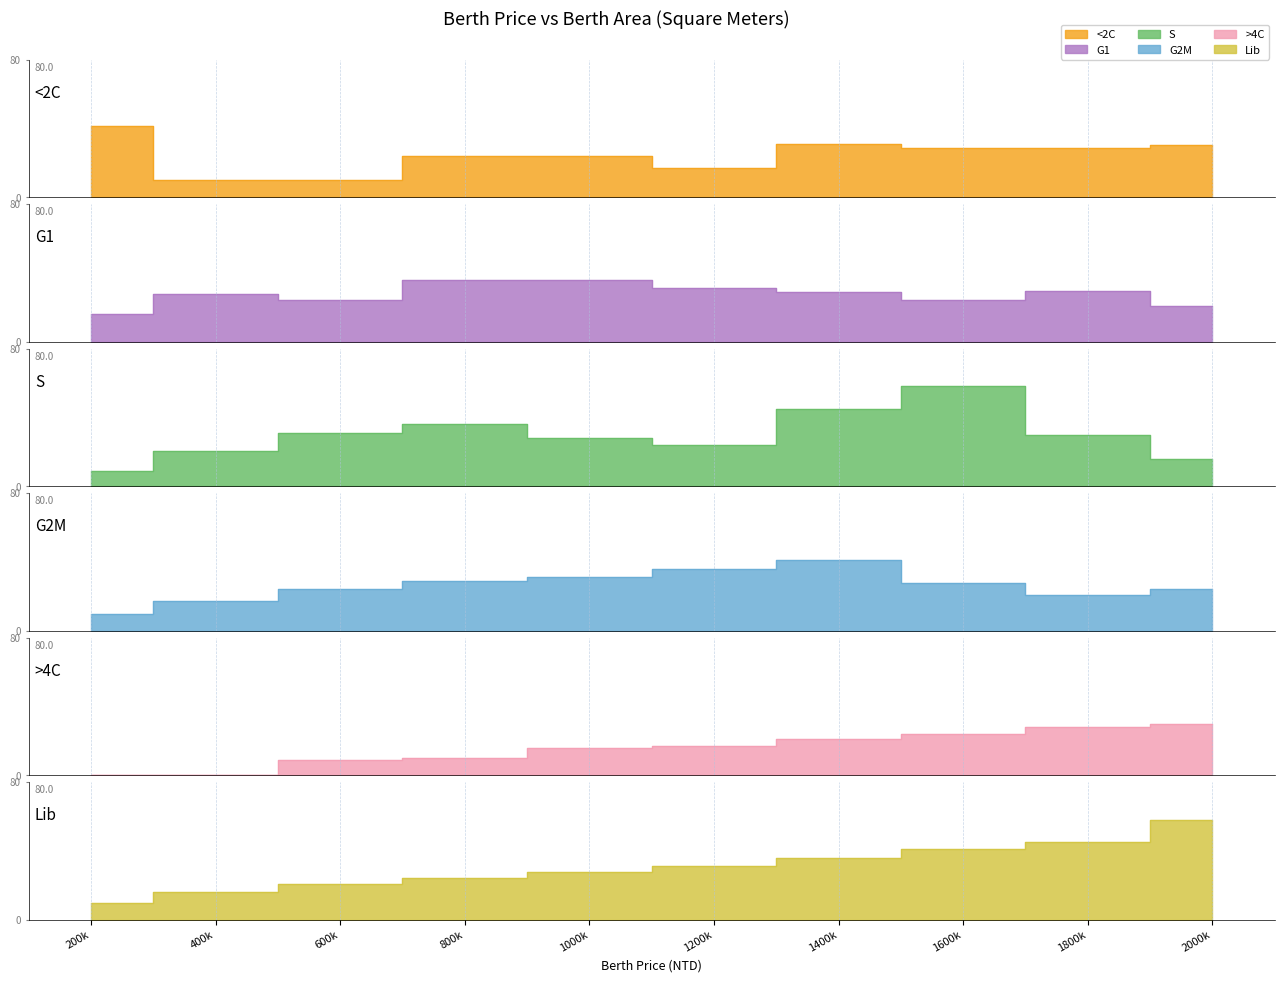

Which series has the largest total across all categories?

Lib